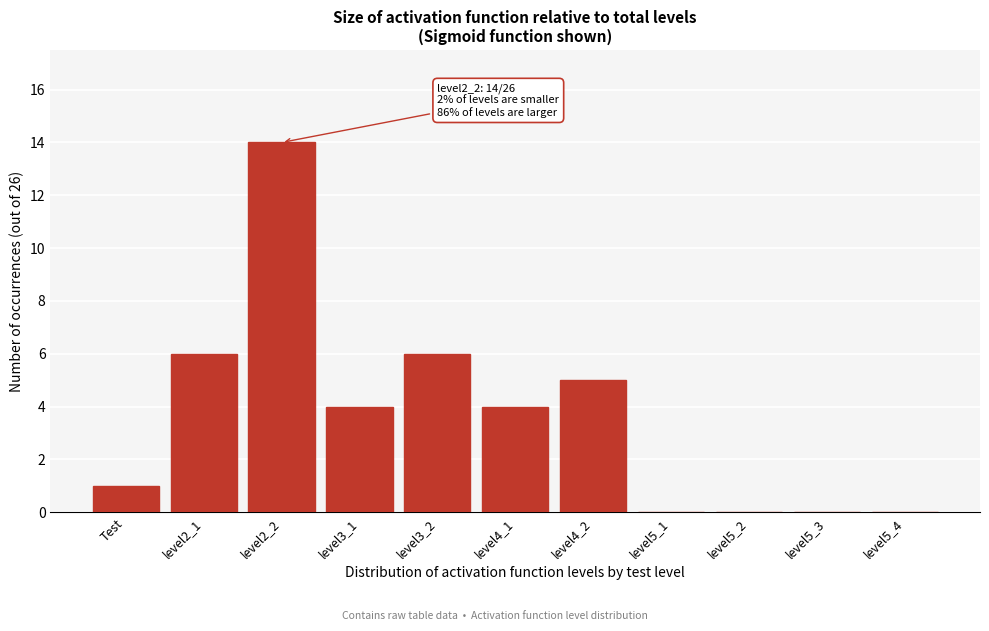

Reading left to right, list all the values displayed in this chart.

Test=1	level2_1=6	level2_2=14	level3_1=4	level3_2=6	level4_1=4	level4_2=5	level5_1=0	level5_2=0	level5_3=0	level5_4=0